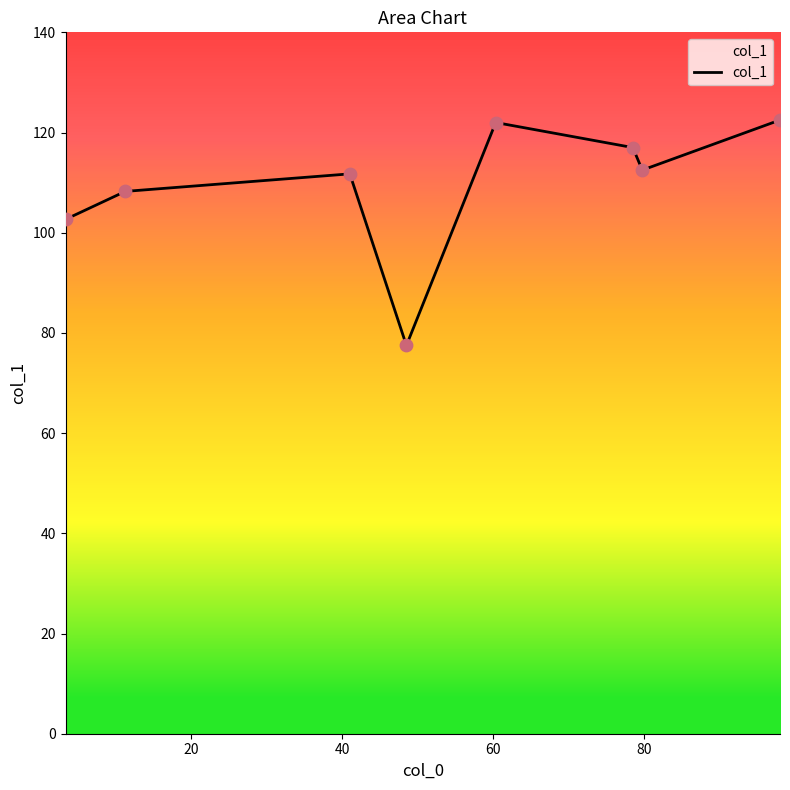

What is the difference between the second highest and minimum values?

44.5